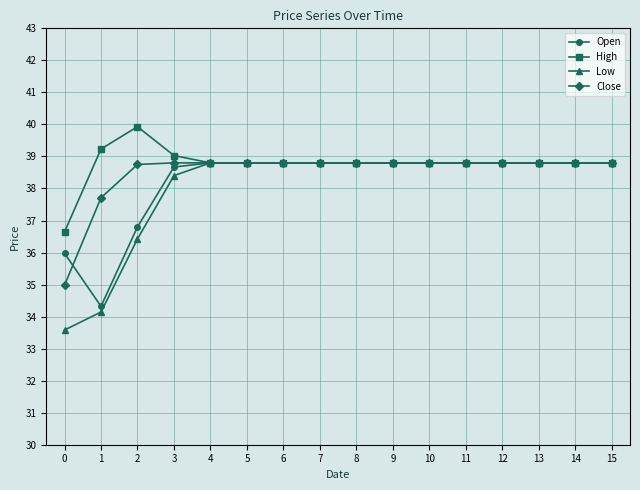

Reading left to right, transcribe all the data shown in this chart.

Open: 0=36.0	1=34.3	2=36.8	3=38.7	4=38.8	5=38.8	6=38.8	7=38.8	8=38.8	9=38.8	10=38.8	11=38.8	12=38.8	13=38.8	14=38.8	15=38.8
High: 0=36.6	1=39.2	2=39.9	3=39.0	4=38.8	5=38.8	6=38.8	7=38.8	8=38.8	9=38.8	10=38.8	11=38.8	12=38.8	13=38.8	14=38.8	15=38.8
Low: 0=33.6	1=34.1	2=36.4	3=38.4	4=38.8	5=38.8	6=38.8	7=38.8	8=38.8	9=38.8	10=38.8	11=38.8	12=38.8	13=38.8	14=38.8	15=38.8
Close: 0=35.0	1=37.7	2=38.8	3=38.8	4=38.8	5=38.8	6=38.8	7=38.8	8=38.8	9=38.8	10=38.8	11=38.8	12=38.8	13=38.8	14=38.8	15=38.8